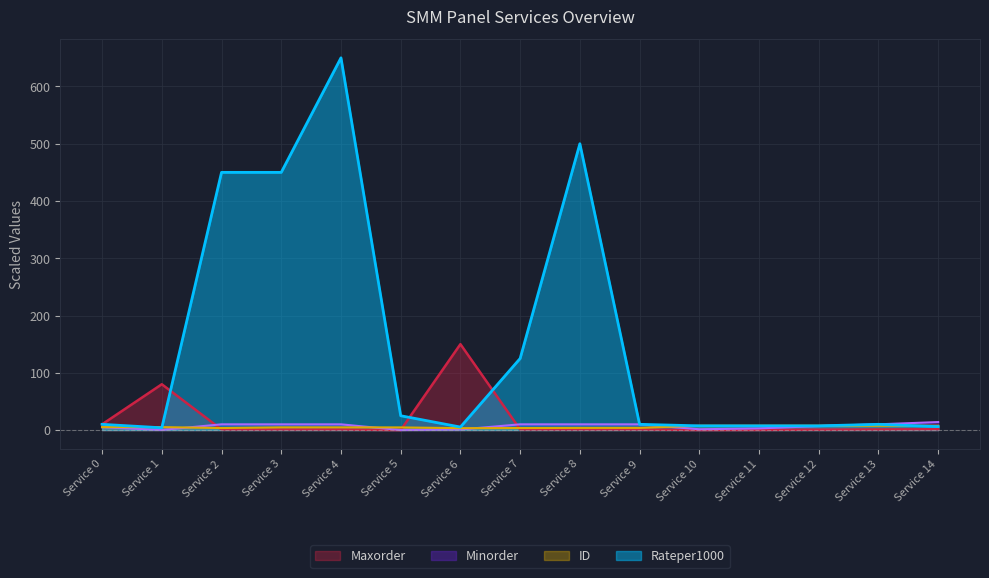

Count the number of data series in this chart.

4